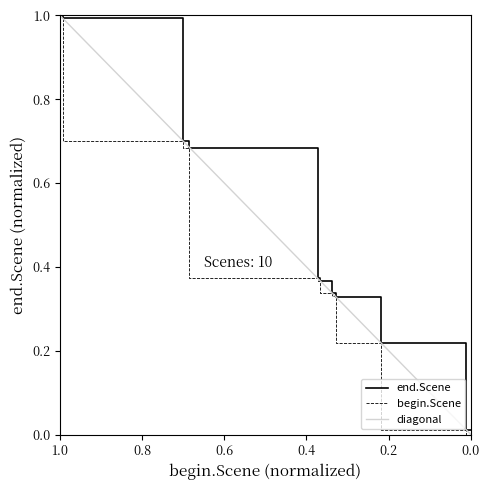

Between 539 and 21557, which series saw the biggest shift?

end.Scene